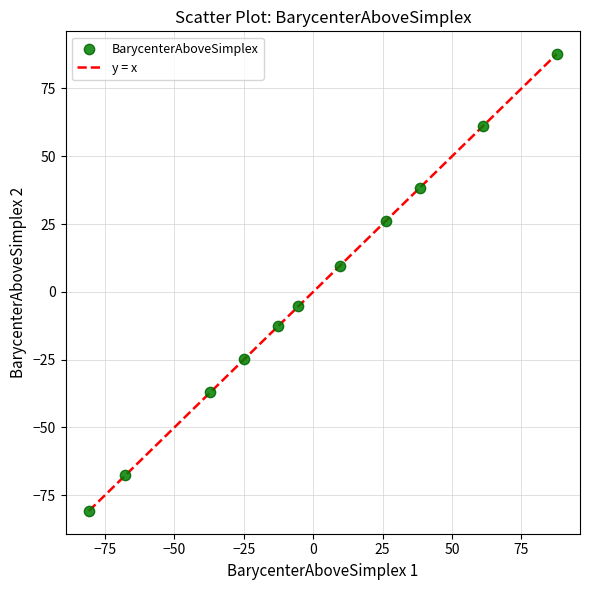

What Y value in the scatter plot is closest to 3?

9.6